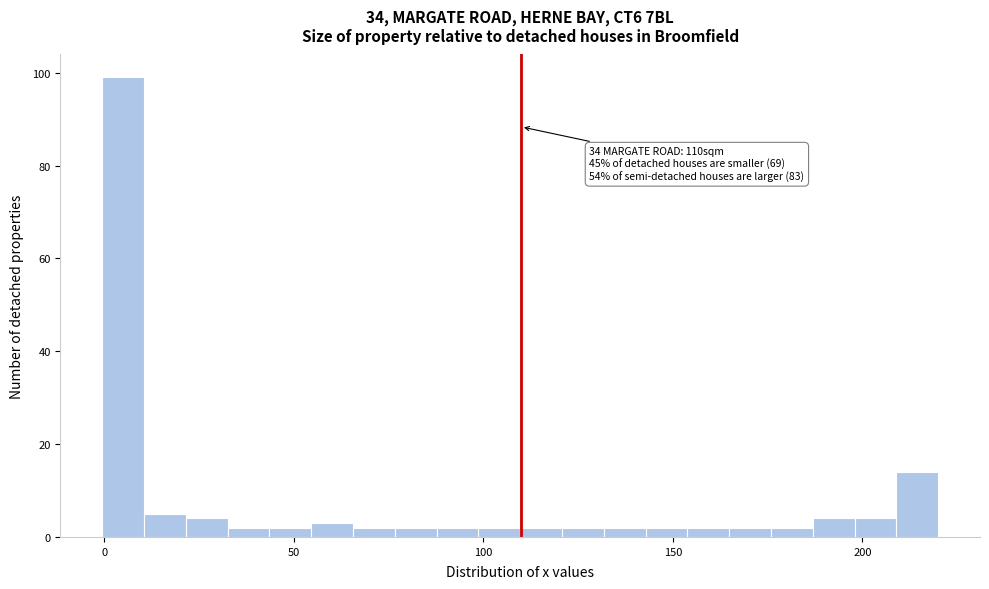

Read against the x-axis, roughly where is the centre of the tallest bar?

5